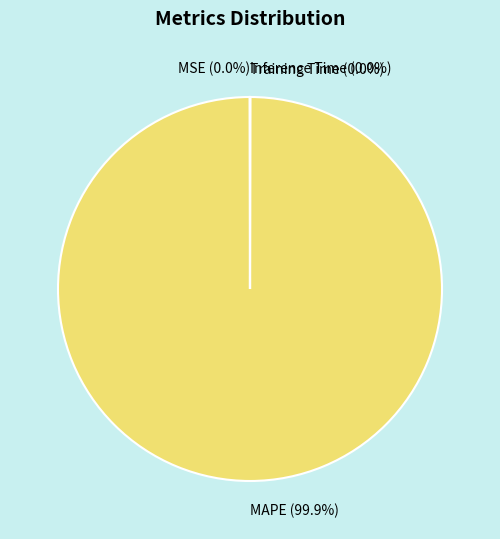

To the nearest percent, what is the average slice percentage?

25%